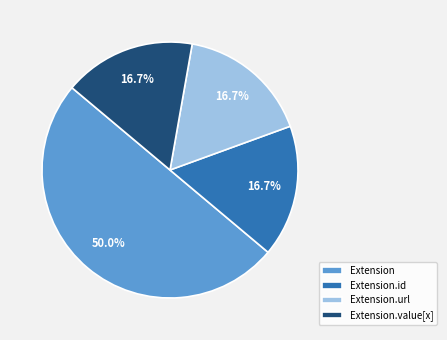

To the nearest percent, what is the difference between the largest and smallest slice percentages?

33%